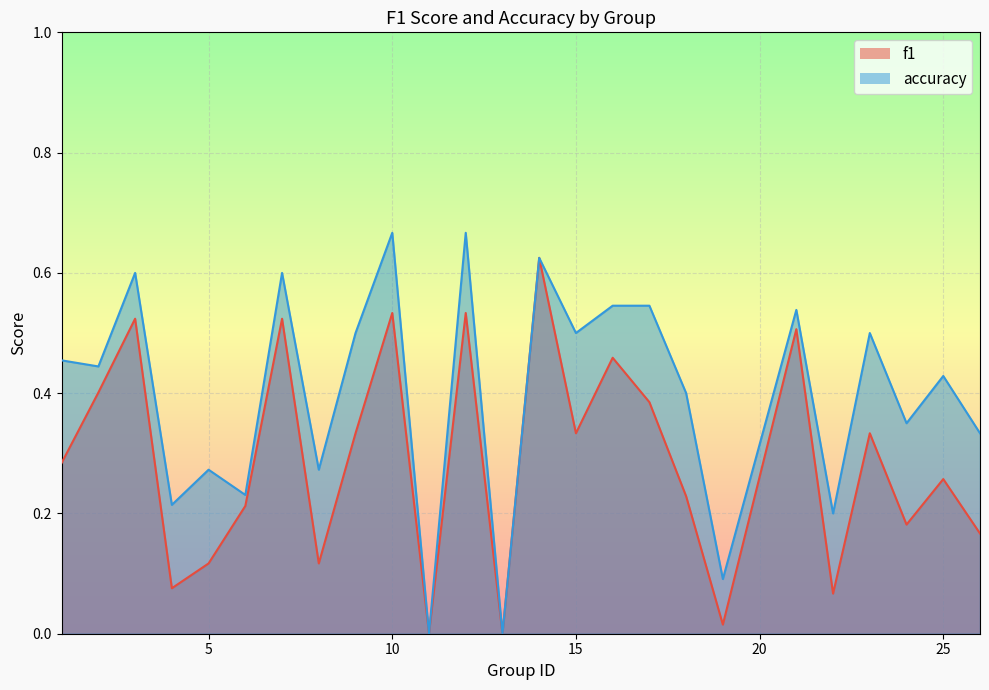

What is the difference between the accuracy values at 23 and 13?

0.5